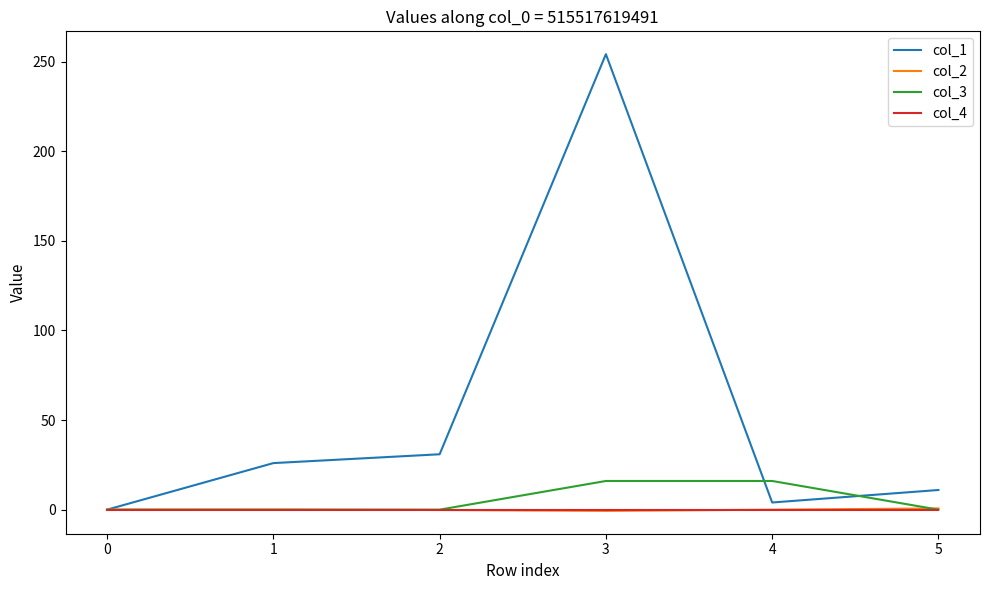

Which series has the largest total across all categories?

col_1